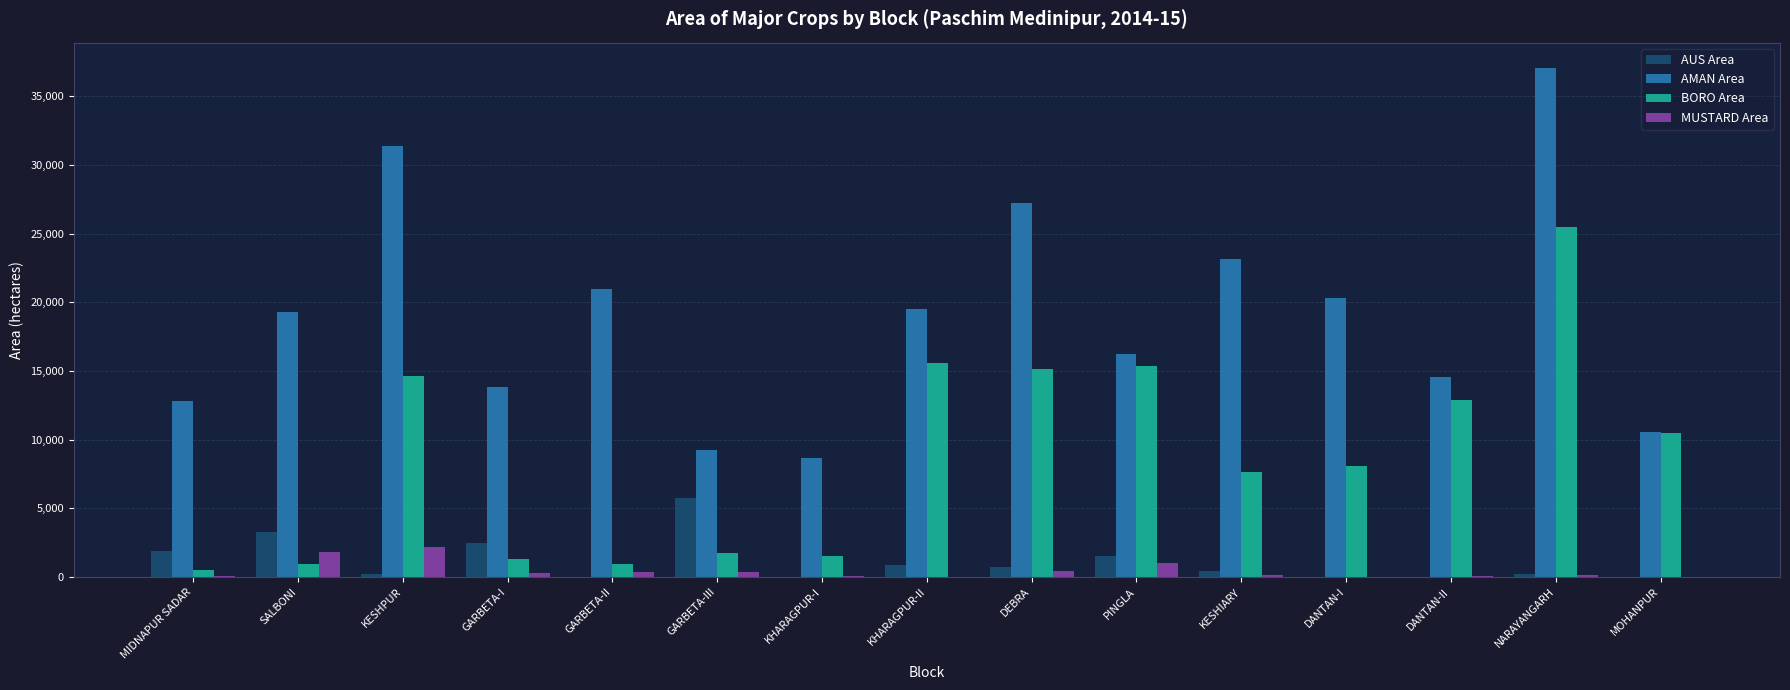

Which series changed the most between GARBETA-III and KESHIARY?

AMAN Area